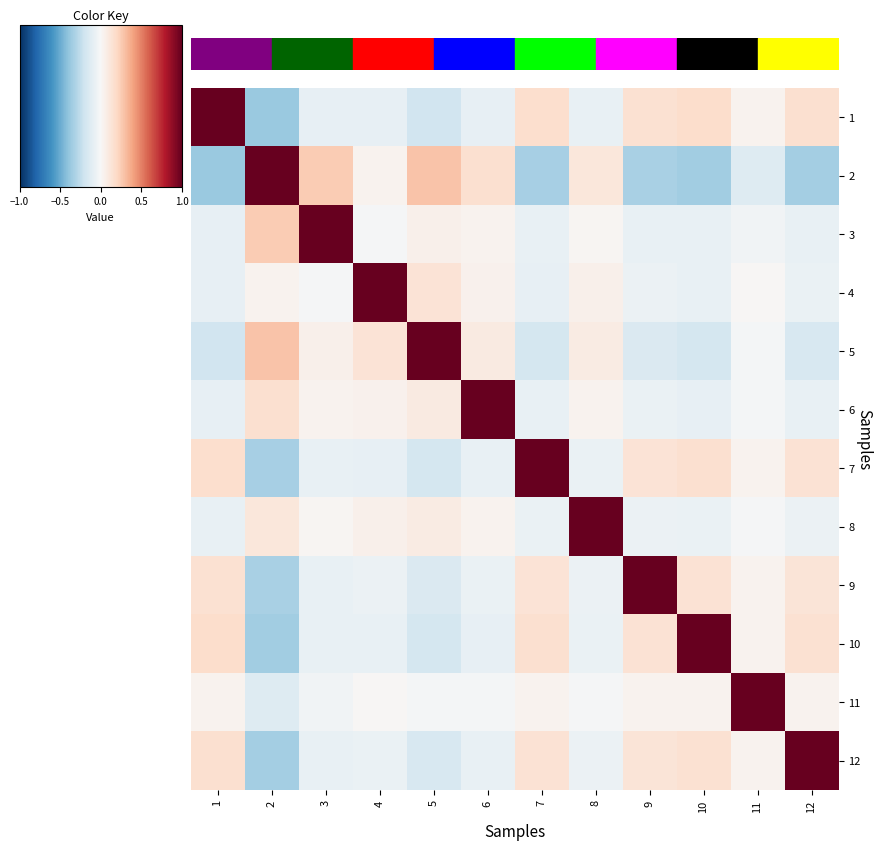

How many distinct data groups are displayed?

12